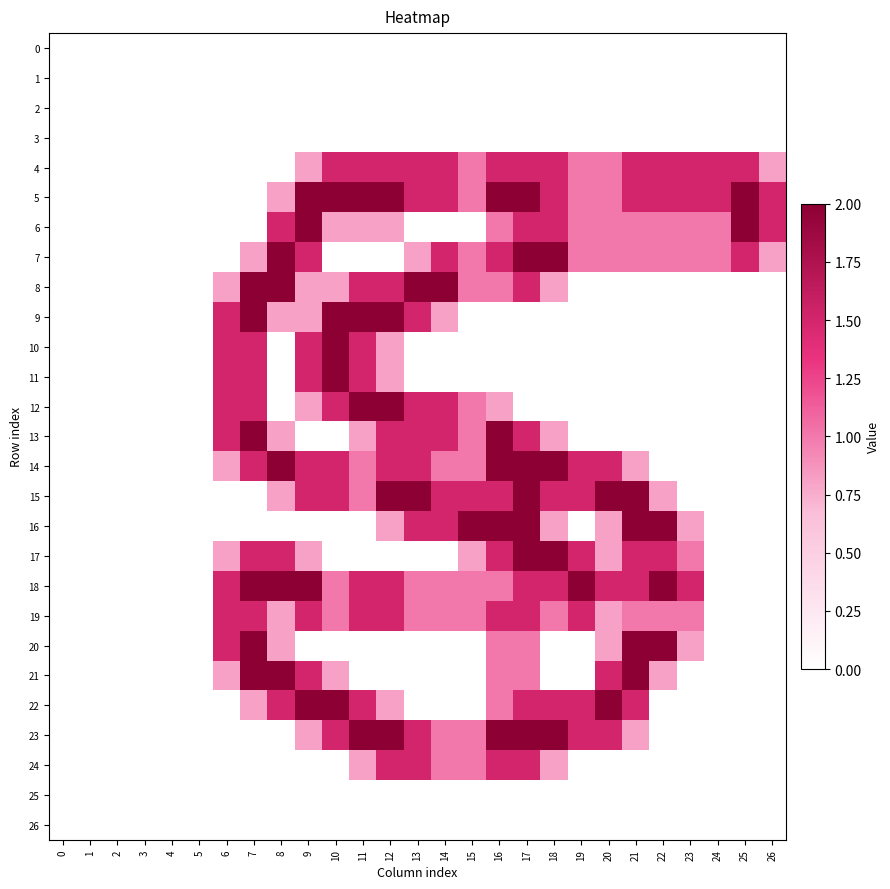

Reading left to right, list all the values displayed in this chart.

0: 0=0.0	1=0.0	2=0.0	3=0.0	4=0.0	5=0.0	6=0.0	7=0.0	8=0.0	9=0.0	10=0.0	11=0.0	12=0.0	13=0.0	14=0.0	15=0.0	16=0.0	17=0.0	18=0.0	19=0.0	20=0.0	21=0.0	22=0.0	23=0.0	24=0.0	25=0.0	26=0.0
1: 0=0.0	1=0.0	2=0.0	3=0.0	4=0.0	5=0.0	6=0.0	7=0.0	8=0.0	9=0.0	10=0.0	11=0.0	12=0.0	13=0.0	14=0.0	15=0.0	16=0.0	17=0.0	18=0.0	19=0.0	20=0.0	21=0.0	22=0.0	23=0.0	24=0.0	25=0.0	26=0.0
2: 0=0.0	1=0.0	2=0.0	3=0.0	4=0.0	5=0.0	6=0.0	7=0.0	8=0.0	9=0.0	10=0.0	11=0.0	12=0.0	13=0.0	14=0.0	15=0.0	16=0.0	17=0.0	18=0.0	19=0.0	20=0.0	21=0.0	22=0.0	23=0.0	24=0.0	25=0.0	26=0.0
3: 0=0.0	1=0.0	2=0.0	3=0.0	4=0.0	5=0.0	6=0.0	7=0.0	8=0.0	9=0.0	10=0.0	11=0.0	12=0.0	13=0.0	14=0.0	15=0.0	16=0.0	17=0.0	18=0.0	19=0.0	20=0.0	21=0.0	22=0.0	23=0.0	24=0.0	25=0.0	26=0.0
4: 0=0.0	1=0.0	2=0.0	3=0.0	4=0.0	5=0.0	6=0.0	7=0.0	8=0.0	9=0.8	10=1.5	11=1.5	12=1.5	13=1.5	14=1.5	15=1.0	16=1.5	17=1.5	18=1.5	19=1.0	20=1.0	21=1.5	22=1.5	23=1.5	24=1.5	25=1.5	26=0.8
5: 0=0.0	1=0.0	2=0.0	3=0.0	4=0.0	5=0.0	6=0.0	7=0.0	8=0.8	9=2.0	10=2.0	11=2.0	12=2.0	13=1.5	14=1.5	15=1.0	16=2.0	17=2.0	18=1.5	19=1.0	20=1.0	21=1.5	22=1.5	23=1.5	24=1.5	25=2.0	26=1.5
6: 0=0.0	1=0.0	2=0.0	3=0.0	4=0.0	5=0.0	6=0.0	7=0.0	8=1.5	9=2.0	10=0.8	11=0.8	12=0.8	13=0.0	14=0.0	15=0.0	16=1.0	17=1.5	18=1.5	19=1.0	20=1.0	21=1.0	22=1.0	23=1.0	24=1.0	25=2.0	26=1.5
7: 0=0.0	1=0.0	2=0.0	3=0.0	4=0.0	5=0.0	6=0.0	7=0.8	8=2.0	9=1.5	10=0.0	11=0.0	12=0.0	13=0.8	14=1.5	15=1.0	16=1.5	17=2.0	18=2.0	19=1.0	20=1.0	21=1.0	22=1.0	23=1.0	24=1.0	25=1.5	26=0.8
8: 0=0.0	1=0.0	2=0.0	3=0.0	4=0.0	5=0.0	6=0.8	7=2.0	8=2.0	9=0.8	10=0.8	11=1.5	12=1.5	13=2.0	14=2.0	15=1.0	16=1.0	17=1.5	18=0.8	19=0.0	20=0.0	21=0.0	22=0.0	23=0.0	24=0.0	25=0.0	26=0.0
9: 0=0.0	1=0.0	2=0.0	3=0.0	4=0.0	5=0.0	6=1.5	7=2.0	8=0.8	9=0.8	10=2.0	11=2.0	12=2.0	13=1.5	14=0.8	15=0.0	16=0.0	17=0.0	18=0.0	19=0.0	20=0.0	21=0.0	22=0.0	23=0.0	24=0.0	25=0.0	26=0.0
10: 0=0.0	1=0.0	2=0.0	3=0.0	4=0.0	5=0.0	6=1.5	7=1.5	8=0.0	9=1.5	10=2.0	11=1.5	12=0.8	13=0.0	14=0.0	15=0.0	16=0.0	17=0.0	18=0.0	19=0.0	20=0.0	21=0.0	22=0.0	23=0.0	24=0.0	25=0.0	26=0.0
11: 0=0.0	1=0.0	2=0.0	3=0.0	4=0.0	5=0.0	6=1.5	7=1.5	8=0.0	9=1.5	10=2.0	11=1.5	12=0.8	13=0.0	14=0.0	15=0.0	16=0.0	17=0.0	18=0.0	19=0.0	20=0.0	21=0.0	22=0.0	23=0.0	24=0.0	25=0.0	26=0.0
12: 0=0.0	1=0.0	2=0.0	3=0.0	4=0.0	5=0.0	6=1.5	7=1.5	8=0.0	9=0.8	10=1.5	11=2.0	12=2.0	13=1.5	14=1.5	15=1.0	16=0.8	17=0.0	18=0.0	19=0.0	20=0.0	21=0.0	22=0.0	23=0.0	24=0.0	25=0.0	26=0.0
13: 0=0.0	1=0.0	2=0.0	3=0.0	4=0.0	5=0.0	6=1.5	7=2.0	8=0.8	9=0.0	10=0.0	11=0.8	12=1.5	13=1.5	14=1.5	15=1.0	16=2.0	17=1.5	18=0.8	19=0.0	20=0.0	21=0.0	22=0.0	23=0.0	24=0.0	25=0.0	26=0.0
14: 0=0.0	1=0.0	2=0.0	3=0.0	4=0.0	5=0.0	6=0.8	7=1.5	8=2.0	9=1.5	10=1.5	11=1.0	12=1.5	13=1.5	14=1.0	15=1.0	16=2.0	17=2.0	18=2.0	19=1.5	20=1.5	21=0.8	22=0.0	23=0.0	24=0.0	25=0.0	26=0.0
15: 0=0.0	1=0.0	2=0.0	3=0.0	4=0.0	5=0.0	6=0.0	7=0.0	8=0.8	9=1.5	10=1.5	11=1.0	12=2.0	13=2.0	14=1.5	15=1.5	16=1.5	17=2.0	18=1.5	19=1.5	20=2.0	21=2.0	22=0.8	23=0.0	24=0.0	25=0.0	26=0.0
16: 0=0.0	1=0.0	2=0.0	3=0.0	4=0.0	5=0.0	6=0.0	7=0.0	8=0.0	9=0.0	10=0.0	11=0.0	12=0.8	13=1.5	14=1.5	15=2.0	16=2.0	17=2.0	18=0.8	19=0.0	20=0.8	21=2.0	22=2.0	23=0.8	24=0.0	25=0.0	26=0.0
17: 0=0.0	1=0.0	2=0.0	3=0.0	4=0.0	5=0.0	6=0.8	7=1.5	8=1.5	9=0.8	10=0.0	11=0.0	12=0.0	13=0.0	14=0.0	15=0.8	16=1.5	17=2.0	18=2.0	19=1.5	20=0.8	21=1.5	22=1.5	23=1.0	24=0.0	25=0.0	26=0.0
18: 0=0.0	1=0.0	2=0.0	3=0.0	4=0.0	5=0.0	6=1.5	7=2.0	8=2.0	9=2.0	10=1.0	11=1.5	12=1.5	13=1.0	14=1.0	15=1.0	16=1.0	17=1.5	18=1.5	19=2.0	20=1.5	21=1.5	22=2.0	23=1.5	24=0.0	25=0.0	26=0.0
19: 0=0.0	1=0.0	2=0.0	3=0.0	4=0.0	5=0.0	6=1.5	7=1.5	8=0.8	9=1.5	10=1.0	11=1.5	12=1.5	13=1.0	14=1.0	15=1.0	16=1.5	17=1.5	18=1.0	19=1.5	20=0.8	21=1.0	22=1.0	23=1.0	24=0.0	25=0.0	26=0.0
20: 0=0.0	1=0.0	2=0.0	3=0.0	4=0.0	5=0.0	6=1.5	7=2.0	8=0.8	9=0.0	10=0.0	11=0.0	12=0.0	13=0.0	14=0.0	15=0.0	16=1.0	17=1.0	18=0.0	19=0.0	20=0.8	21=2.0	22=2.0	23=0.8	24=0.0	25=0.0	26=0.0
21: 0=0.0	1=0.0	2=0.0	3=0.0	4=0.0	5=0.0	6=0.8	7=2.0	8=2.0	9=1.5	10=0.8	11=0.0	12=0.0	13=0.0	14=0.0	15=0.0	16=1.0	17=1.0	18=0.0	19=0.0	20=1.5	21=2.0	22=0.8	23=0.0	24=0.0	25=0.0	26=0.0
22: 0=0.0	1=0.0	2=0.0	3=0.0	4=0.0	5=0.0	6=0.0	7=0.8	8=1.5	9=2.0	10=2.0	11=1.5	12=0.8	13=0.0	14=0.0	15=0.0	16=1.0	17=1.5	18=1.5	19=1.5	20=2.0	21=1.5	22=0.0	23=0.0	24=0.0	25=0.0	26=0.0
23: 0=0.0	1=0.0	2=0.0	3=0.0	4=0.0	5=0.0	6=0.0	7=0.0	8=0.0	9=0.8	10=1.5	11=2.0	12=2.0	13=1.5	14=1.0	15=1.0	16=2.0	17=2.0	18=2.0	19=1.5	20=1.5	21=0.8	22=0.0	23=0.0	24=0.0	25=0.0	26=0.0
24: 0=0.0	1=0.0	2=0.0	3=0.0	4=0.0	5=0.0	6=0.0	7=0.0	8=0.0	9=0.0	10=0.0	11=0.8	12=1.5	13=1.5	14=1.0	15=1.0	16=1.5	17=1.5	18=0.8	19=0.0	20=0.0	21=0.0	22=0.0	23=0.0	24=0.0	25=0.0	26=0.0
25: 0=0.0	1=0.0	2=0.0	3=0.0	4=0.0	5=0.0	6=0.0	7=0.0	8=0.0	9=0.0	10=0.0	11=0.0	12=0.0	13=0.0	14=0.0	15=0.0	16=0.0	17=0.0	18=0.0	19=0.0	20=0.0	21=0.0	22=0.0	23=0.0	24=0.0	25=0.0	26=0.0
26: 0=0.0	1=0.0	2=0.0	3=0.0	4=0.0	5=0.0	6=0.0	7=0.0	8=0.0	9=0.0	10=0.0	11=0.0	12=0.0	13=0.0	14=0.0	15=0.0	16=0.0	17=0.0	18=0.0	19=0.0	20=0.0	21=0.0	22=0.0	23=0.0	24=0.0	25=0.0	26=0.0